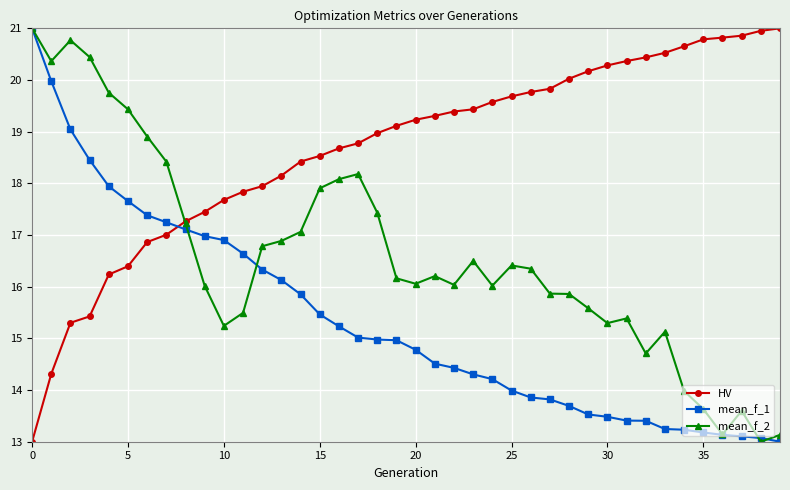

What is the sum of all mean_f_2 values?

663.4